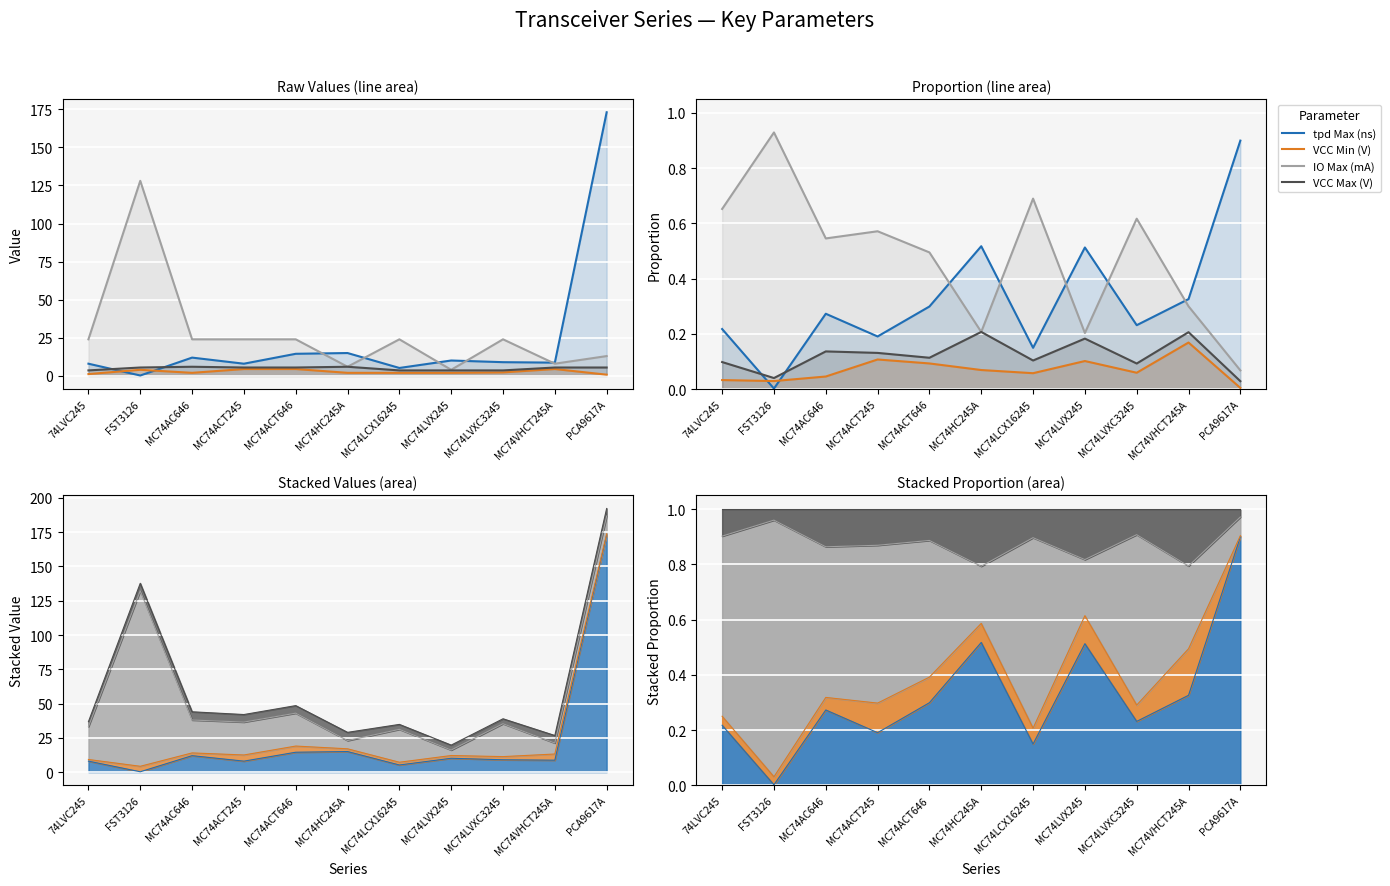

Between MC74ACT646 and MC74LVXC3245, which series saw the biggest shift?

IO Max (mA)